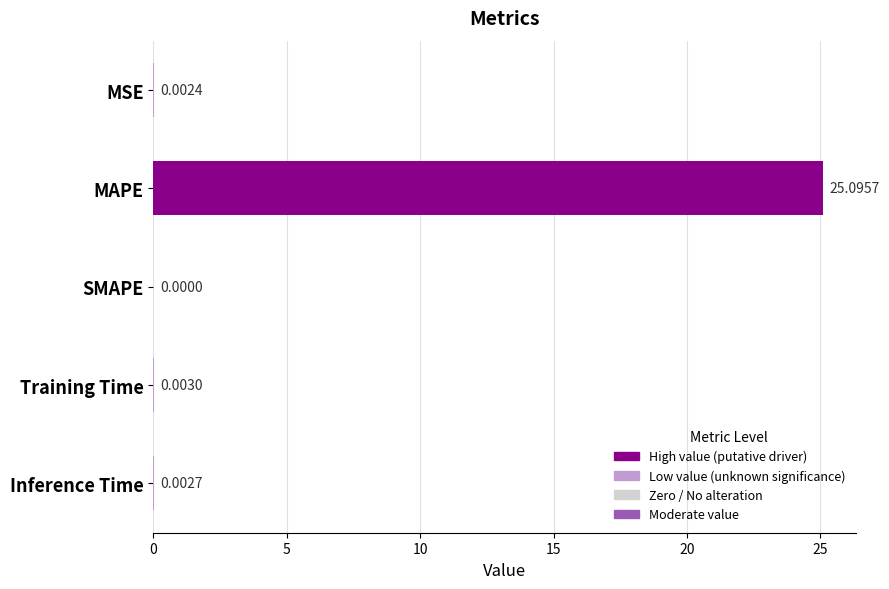

Which has a higher value, MAPE or Inference Time?

MAPE